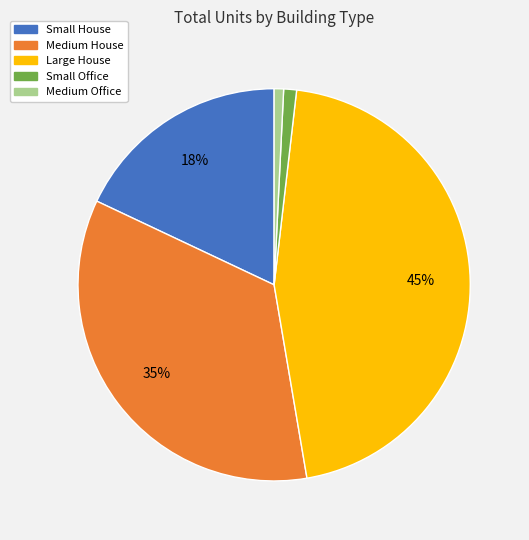

Which slice is the largest?

Large House